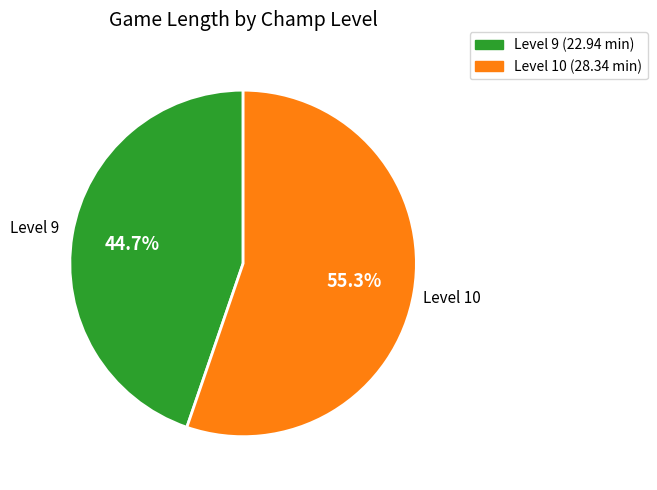

Does any single category account for the majority?

Yes